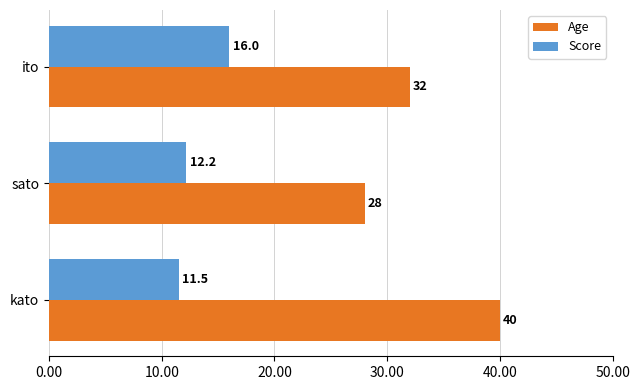

How many distinct data groups are displayed?

2